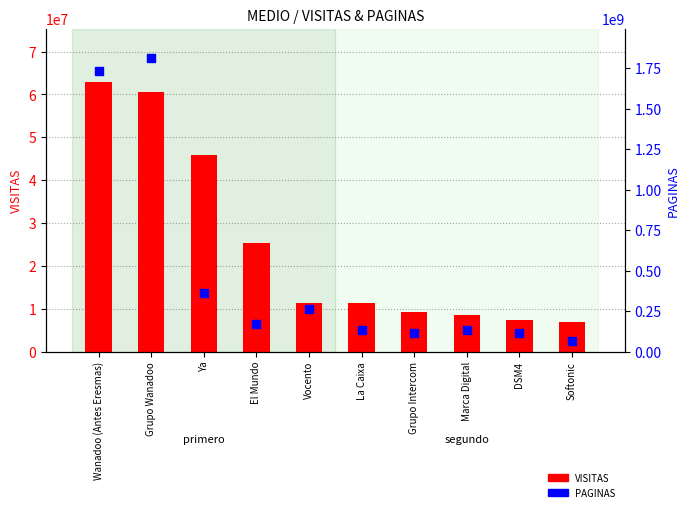

At which category is the sum across all series the highest?

Grupo Wanadoo